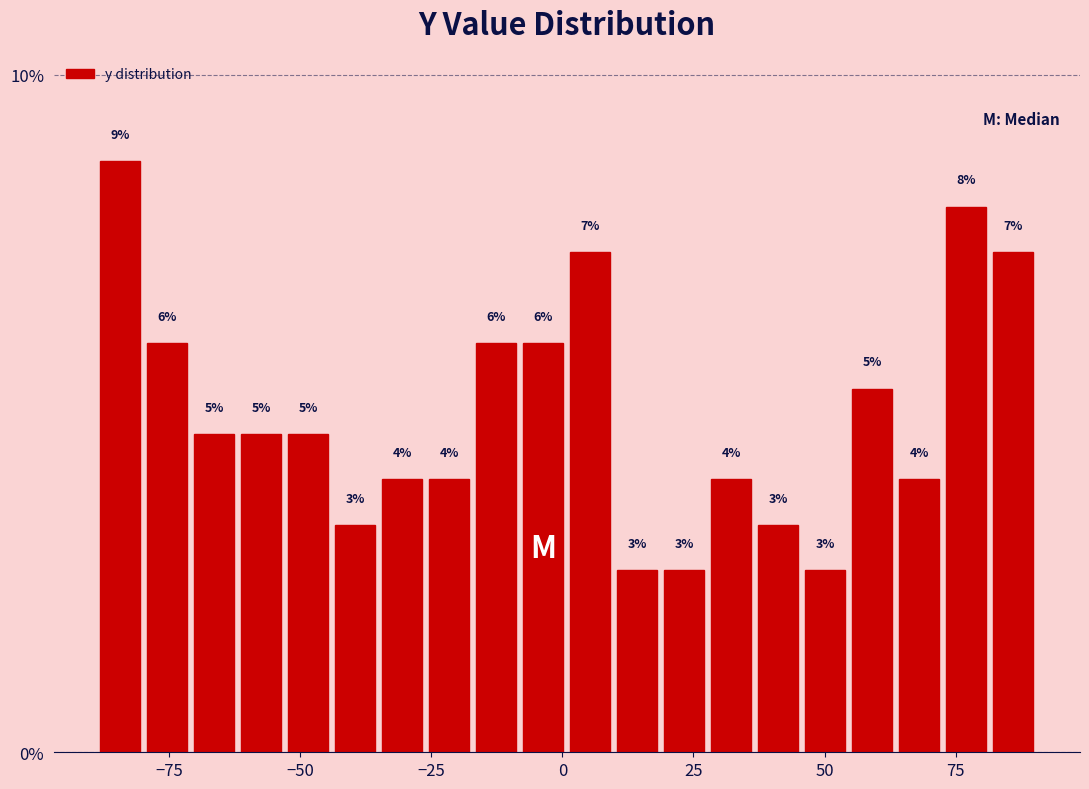

Around what value on the x-axis is the tallest bar? Give the approximate position of its centre, as read against the axis.

-85